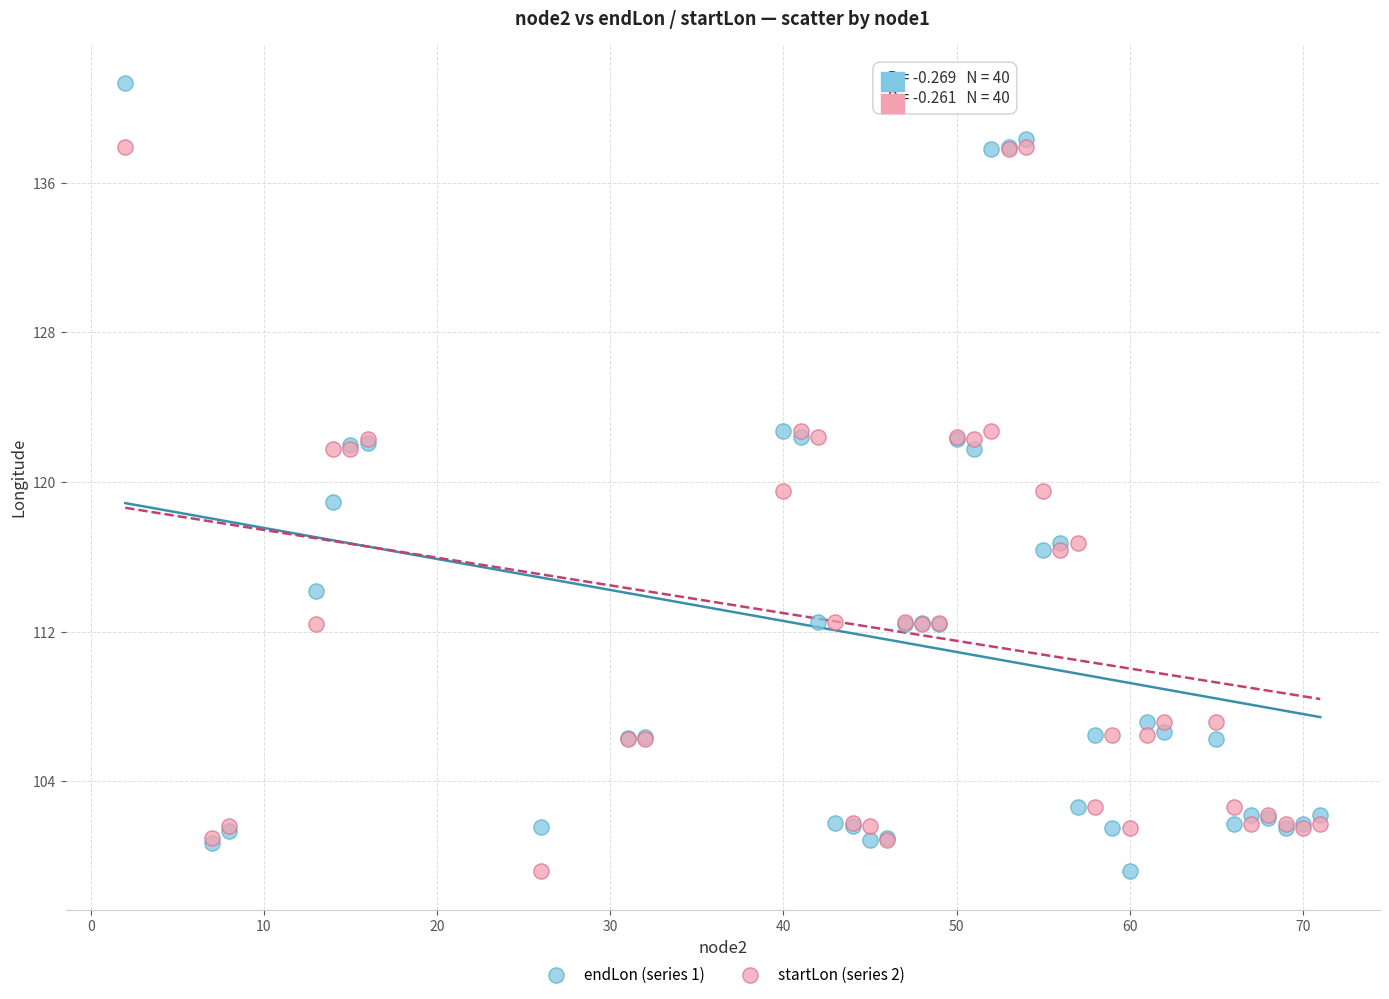

Which series reaches the maximum Y coordinate?

endLon (series 1)